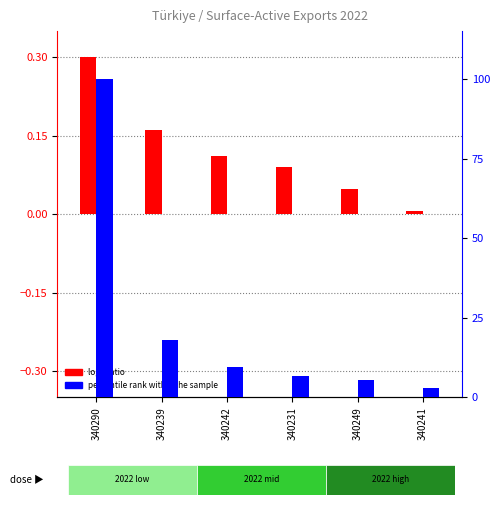

At which category is the sum across all series the highest?

340290